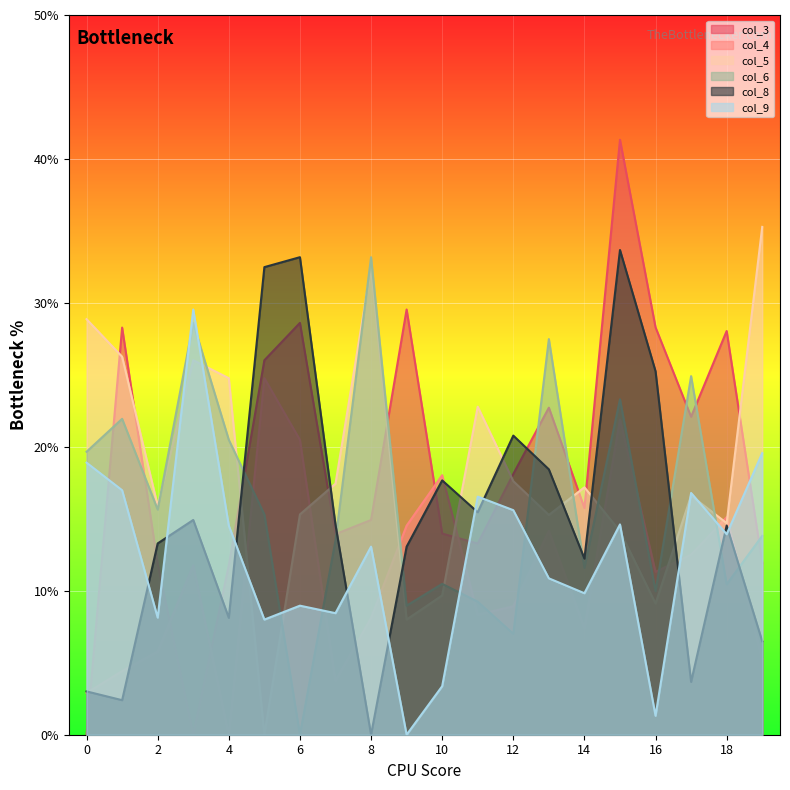

What is the total value across all series at 11?

85.6